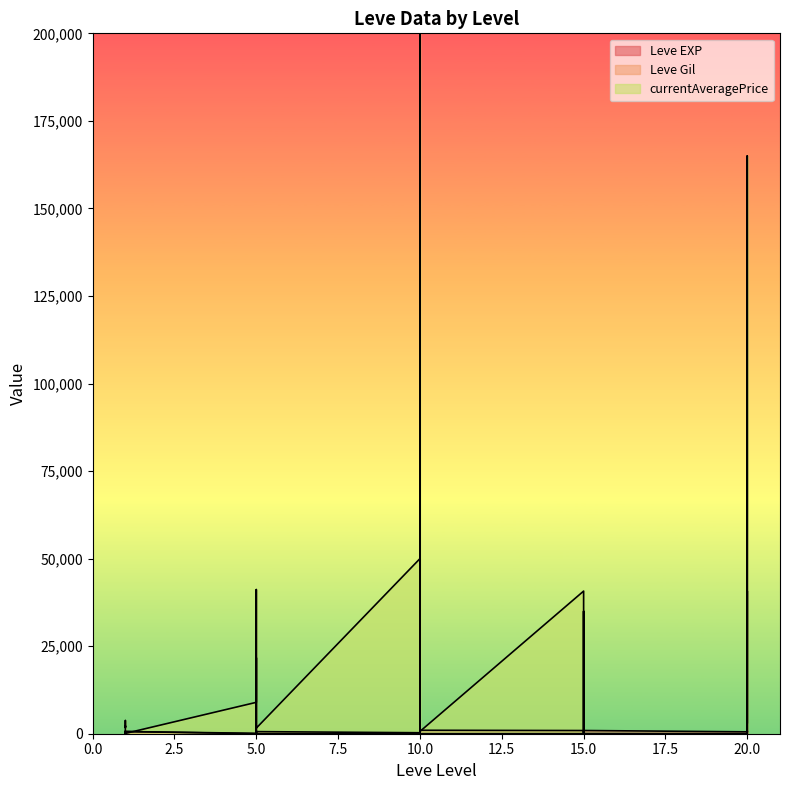

List the labels in order of Leve EXP value, largest first.

1, 1, 20, 15, 15, 15, 20, 20, 15, 10, 15, 20, 10, 10, 20, 20, 10, 15, 5, 5, 5, 10, 5, 10, 5, 5, 1, 1, 1, 1